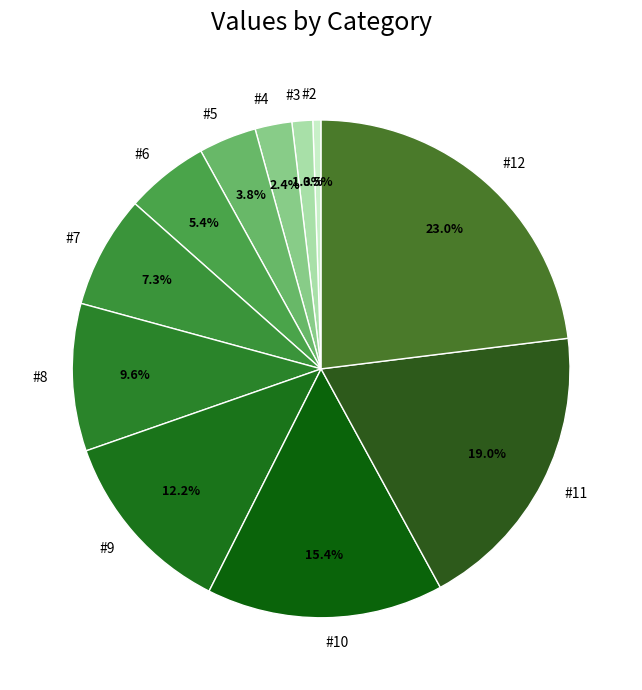

To the nearest percent, what is the difference between the #7 and #5 slice percentages?

4%